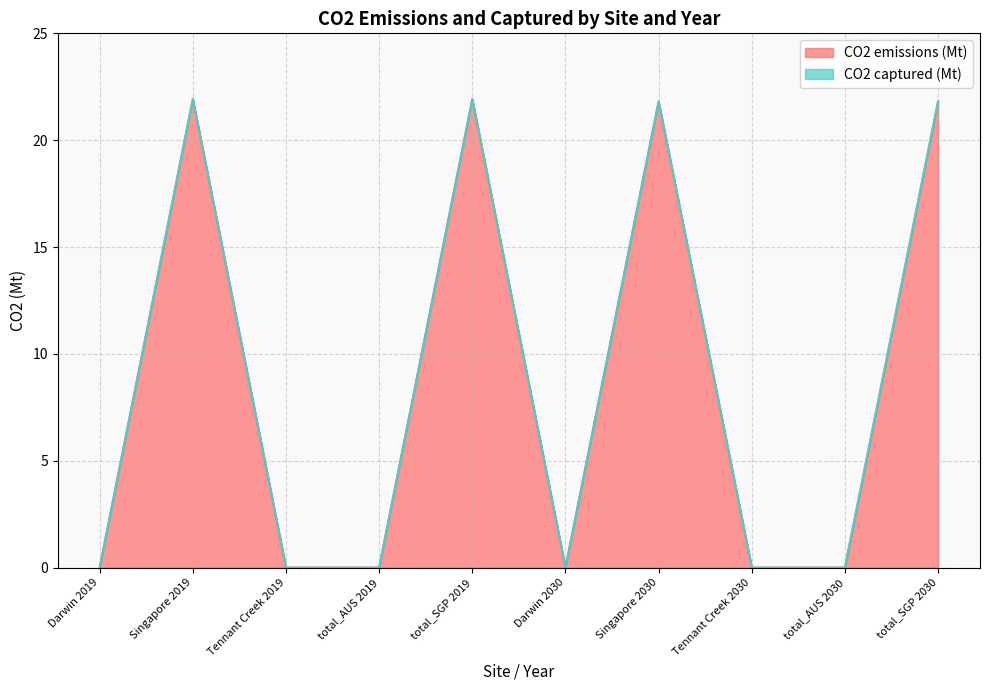

How many lines are shown in the chart?

2